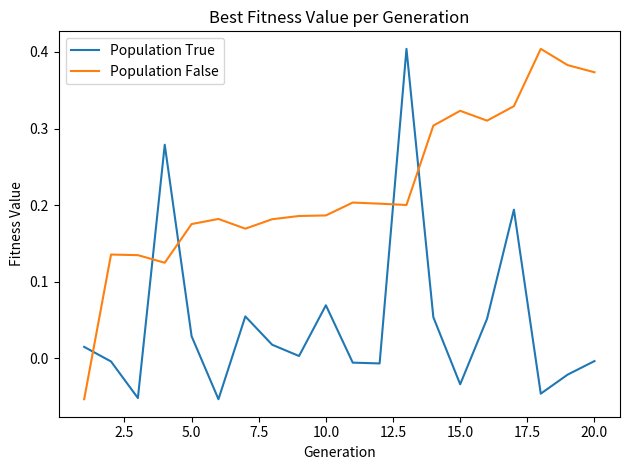

Which series ends up on top after the final intersection of Population False and Population True?

Population False